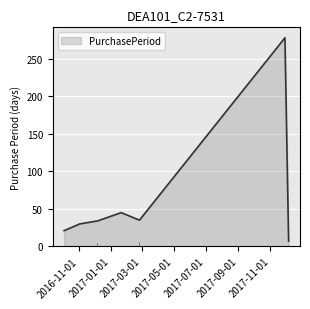

Are the bars horizontal?

No